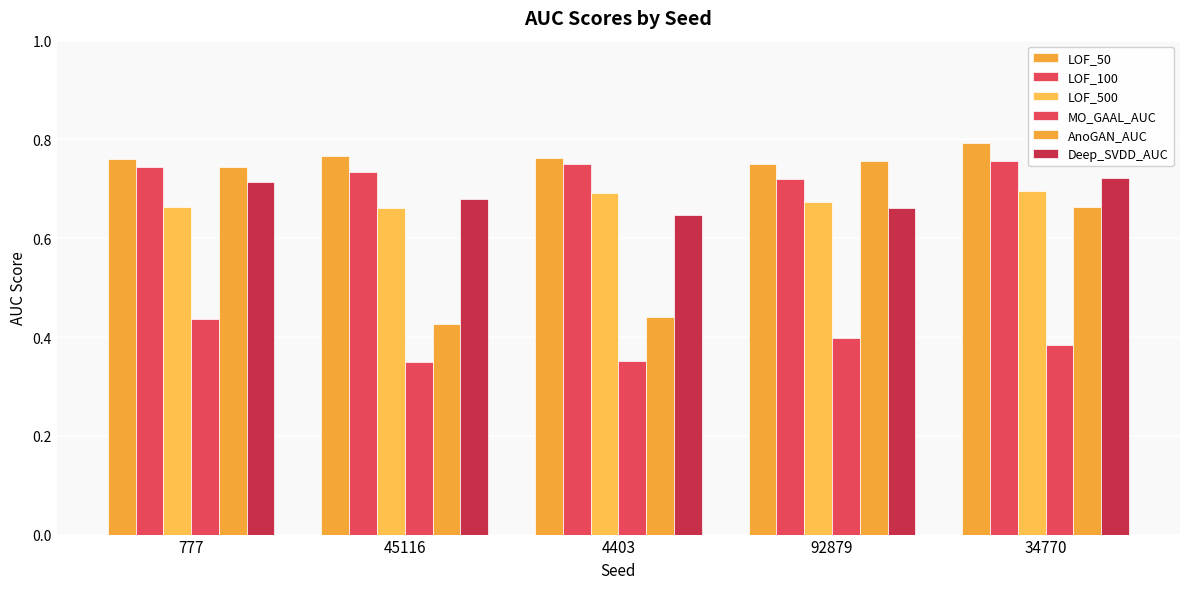

How many bars are there in total?

30